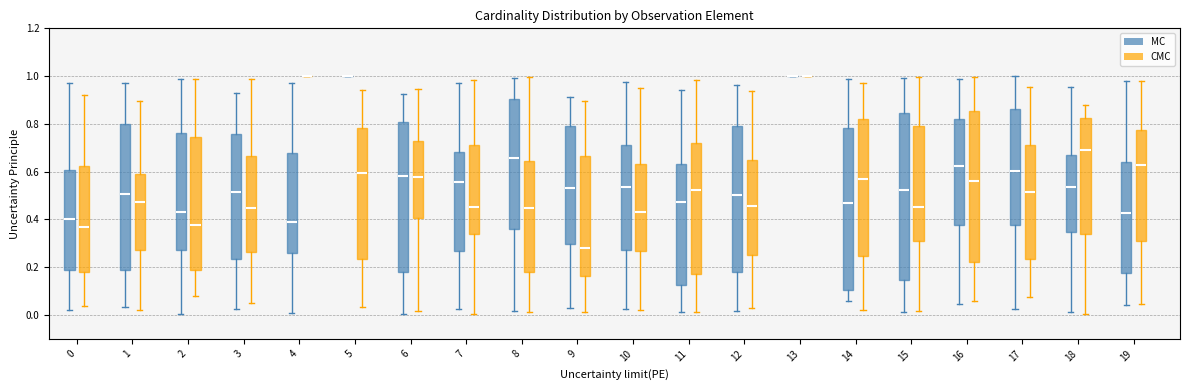

Reading left to right, read every box against the y-axis: the position of its median line, the range the box covers, and the ends of its whiskers. The values are not printed on the chart, so give them approximately, as read against the axis.

0 (MC): median 0.40, box 0.18 to 0.60, whiskers 0.02 to 0.96
0 (CMC): median 0.36, box 0.18 to 0.62, whiskers 0.04 to 0.92
1 (MC): median 0.50, box 0.18 to 0.80, whiskers 0.04 to 0.96
1 (CMC): median 0.48, box 0.28 to 0.60, whiskers 0.02 to 0.90
2 (MC): median 0.44, box 0.28 to 0.76, whiskers 0.00 to 0.98
2 (CMC): median 0.38, box 0.18 to 0.74, whiskers 0.08 to 0.98
3 (MC): median 0.52, box 0.24 to 0.76, whiskers 0.02 to 0.92
3 (CMC): median 0.44, box 0.26 to 0.66, whiskers 0.06 to 0.98
4 (MC): median 0.40, box 0.26 to 0.68, whiskers 0.00 to 0.98
4 (CMC): box collapsed to a line at 1.00, whiskers 1.00 to 1.00
5 (MC): box collapsed to a line at 1.00, whiskers 1.00 to 1.00
5 (CMC): median 0.60, box 0.24 to 0.78, whiskers 0.04 to 0.94
6 (MC): median 0.58, box 0.18 to 0.80, whiskers 0.00 to 0.92
6 (CMC): median 0.58, box 0.40 to 0.72, whiskers 0.02 to 0.94
7 (MC): median 0.56, box 0.26 to 0.68, whiskers 0.02 to 0.98
7 (CMC): median 0.46, box 0.34 to 0.72, whiskers 0.00 to 0.98
8 (MC): median 0.66, box 0.36 to 0.90, whiskers 0.02 to 1.00
8 (CMC): median 0.44, box 0.18 to 0.64, whiskers 0.02 to 1.00
9 (MC): median 0.54, box 0.30 to 0.78, whiskers 0.04 to 0.92
9 (CMC): median 0.28, box 0.16 to 0.66, whiskers 0.02 to 0.90
10 (MC): median 0.54, box 0.28 to 0.70, whiskers 0.02 to 0.98
10 (CMC): median 0.44, box 0.26 to 0.64, whiskers 0.02 to 0.94
11 (MC): median 0.48, box 0.12 to 0.64, whiskers 0.02 to 0.94
11 (CMC): median 0.52, box 0.18 to 0.72, whiskers 0.02 to 0.98
12 (MC): median 0.50, box 0.18 to 0.80, whiskers 0.02 to 0.96
12 (CMC): median 0.46, box 0.26 to 0.64, whiskers 0.04 to 0.94
13 (MC): box collapsed to a line at 1.00, whiskers 1.00 to 1.00
13 (CMC): box collapsed to a line at 1.00, whiskers 1.00 to 1.00
14 (MC): median 0.46, box 0.10 to 0.78, whiskers 0.06 to 0.98
14 (CMC): median 0.56, box 0.24 to 0.82, whiskers 0.02 to 0.98
15 (MC): median 0.52, box 0.14 to 0.84, whiskers 0.02 to 1.00
15 (CMC): median 0.46, box 0.30 to 0.80, whiskers 0.02 to 1.00
16 (MC): median 0.62, box 0.38 to 0.82, whiskers 0.04 to 0.98
16 (CMC): median 0.56, box 0.22 to 0.86, whiskers 0.06 to 1.00
17 (MC): median 0.60, box 0.38 to 0.86, whiskers 0.02 to 1.00
17 (CMC): median 0.52, box 0.24 to 0.72, whiskers 0.08 to 0.96
18 (MC): median 0.54, box 0.34 to 0.68, whiskers 0.02 to 0.96
18 (CMC): median 0.68, box 0.34 to 0.82, whiskers 0.00 to 0.88
19 (MC): median 0.42, box 0.18 to 0.64, whiskers 0.04 to 0.98
19 (CMC): median 0.62, box 0.32 to 0.78, whiskers 0.04 to 0.98